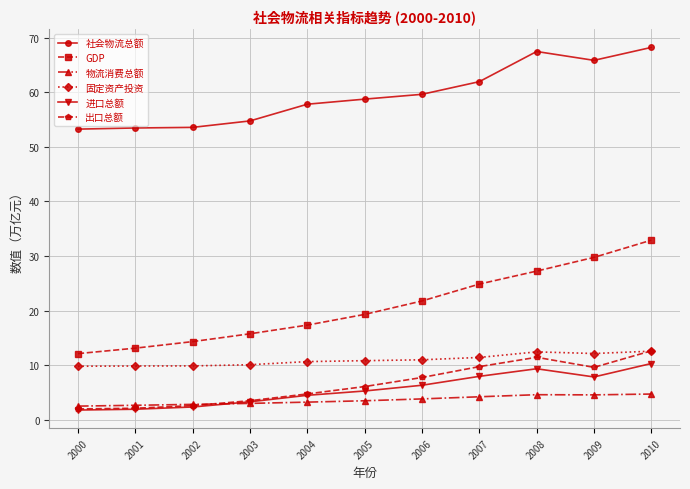

Which series has the largest total across all categories?

社会物流总额